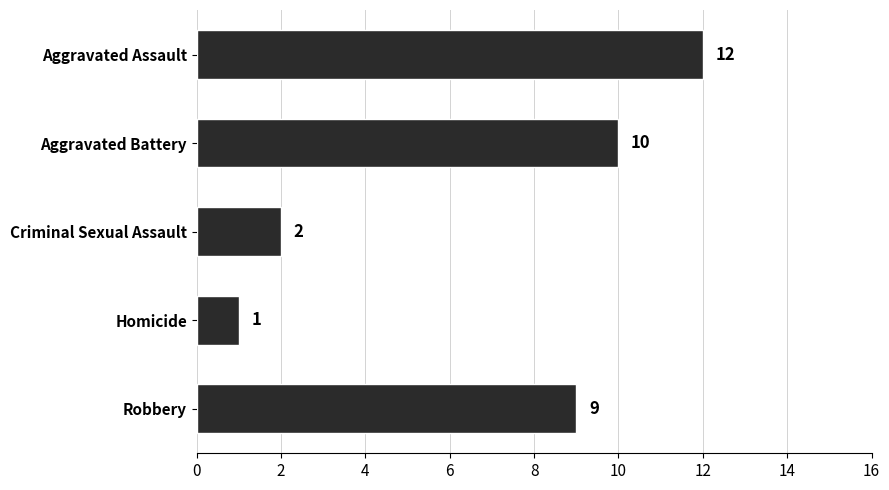

Are the bars grouped side by side (vs. stacked)?

No